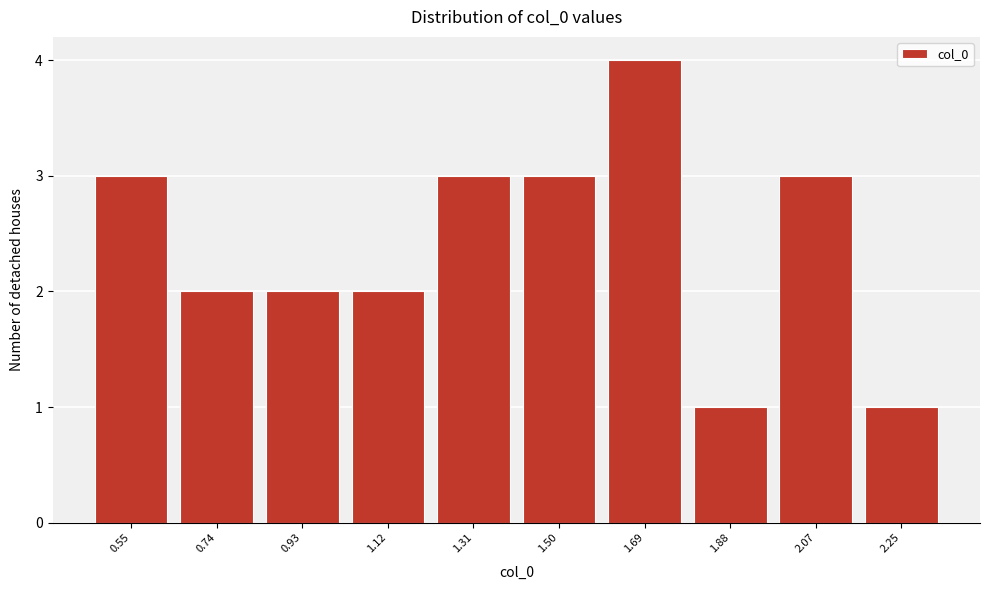

Which range on the x-axis has the tallest bar?

1.60 to 1.78